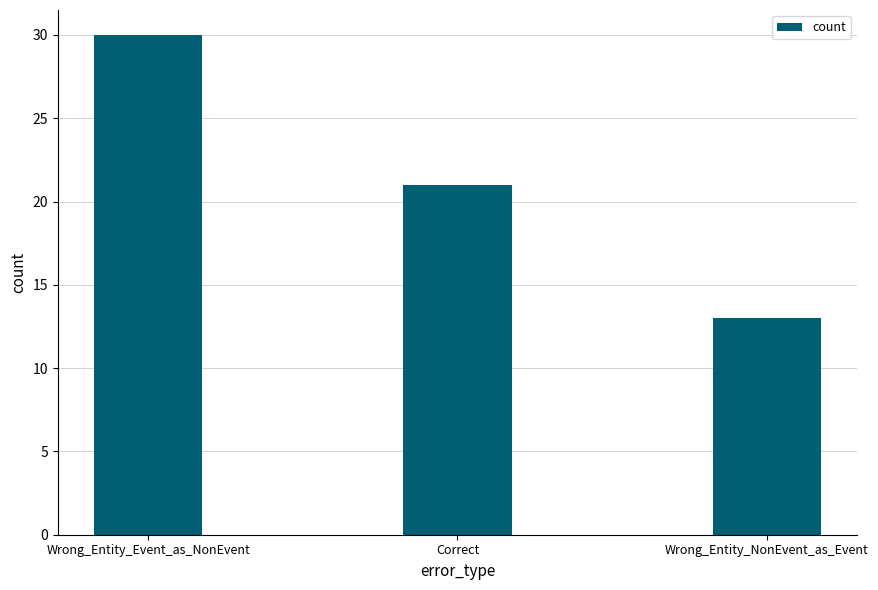

What is the label of the 3rd bar from the right?

Wrong_Entity_Event_as_NonEvent